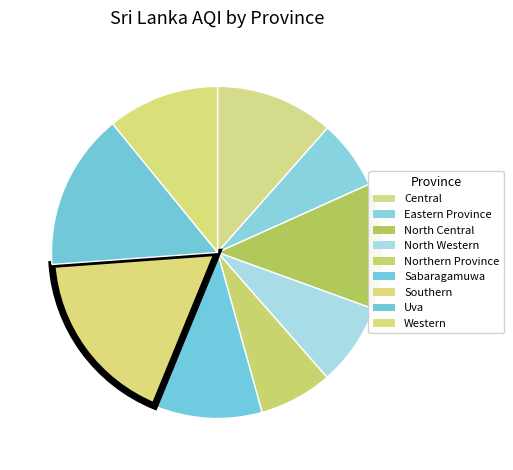

How many segments does this pie chart have?

9